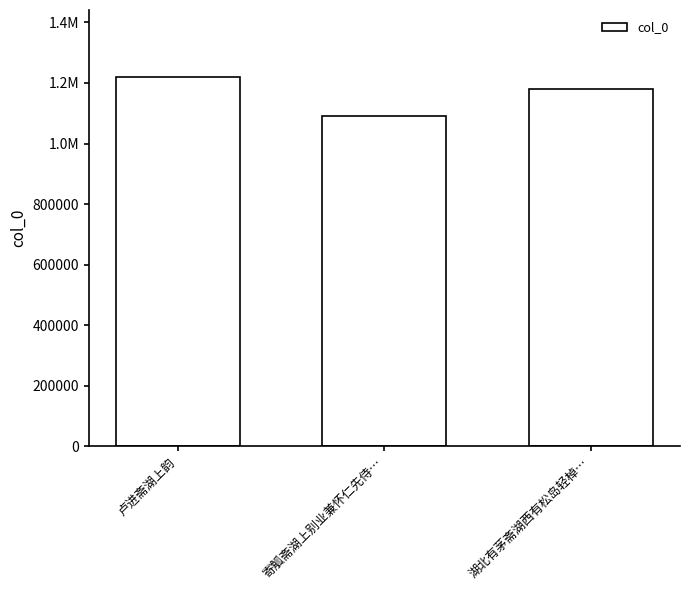

What is the difference between the maximum and minimum values?

129568